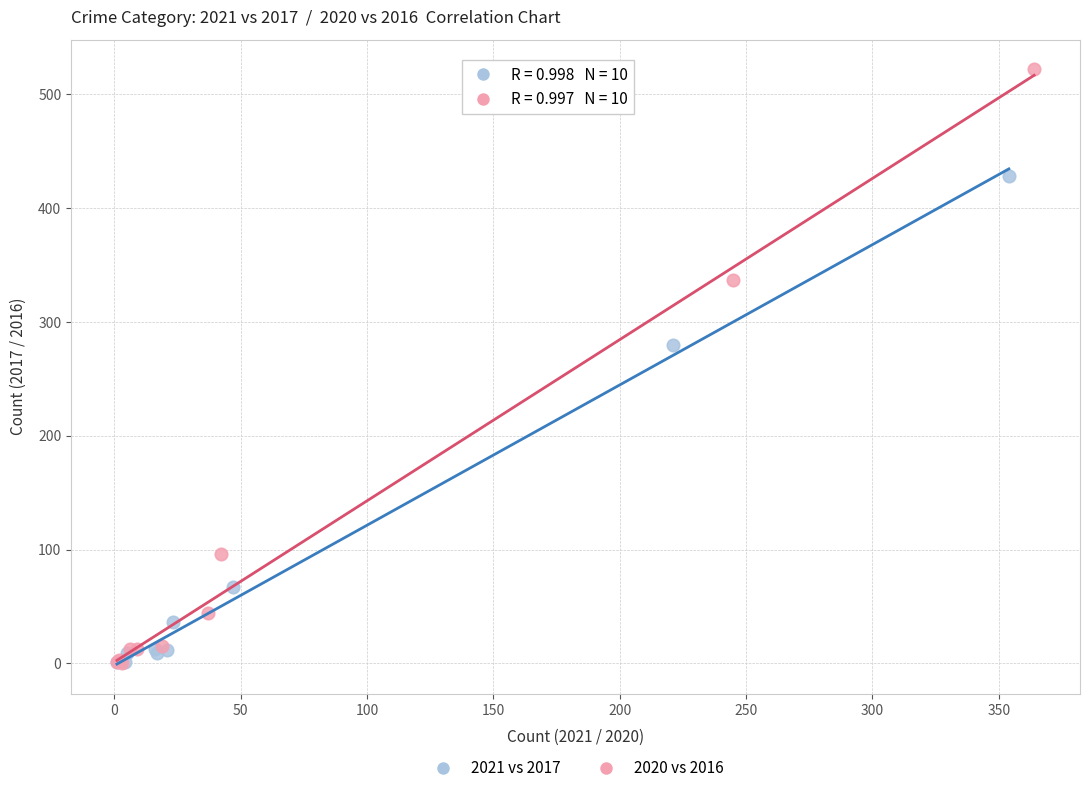

Which series has the largest Y range (max minus min)?

2020 vs 2016